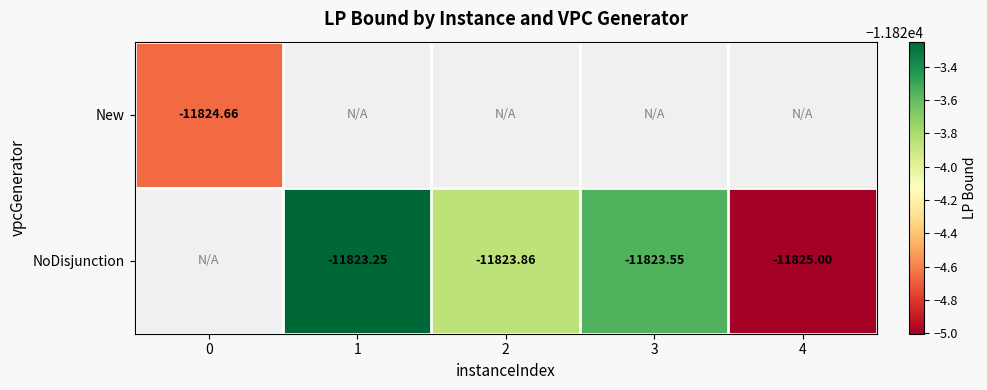

How many categories are shown in the chart?

5